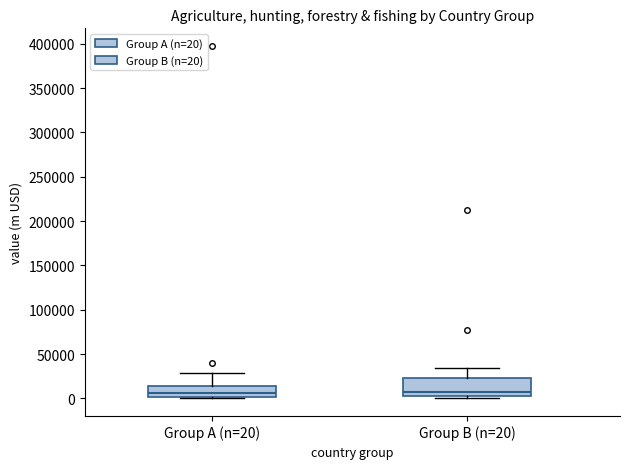

Reading left to right, read every box against the y-axis: the position of its median line, the range the box covers, and the ends of its whiskers. The values are not printed on the chart, so give them approximately, as read against the axis.

Group A (n=20): median 5000, box 0 to 15000, whiskers 0 (just below the box's lower edge) to 30000
Group B (n=20): median 5000 (just above the box's lower edge), box 5000 to 25000, whiskers 0 to 35000